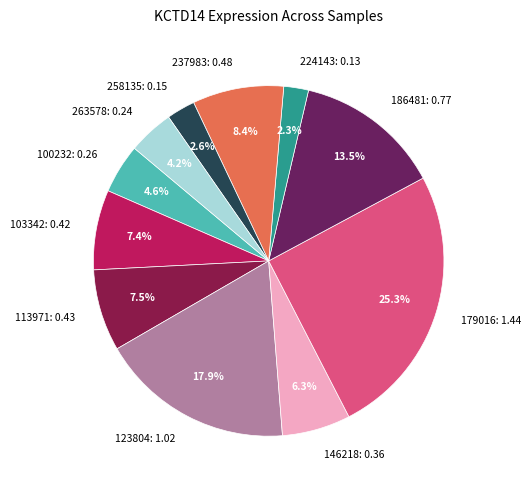

Count the number of slices in the pie.

11